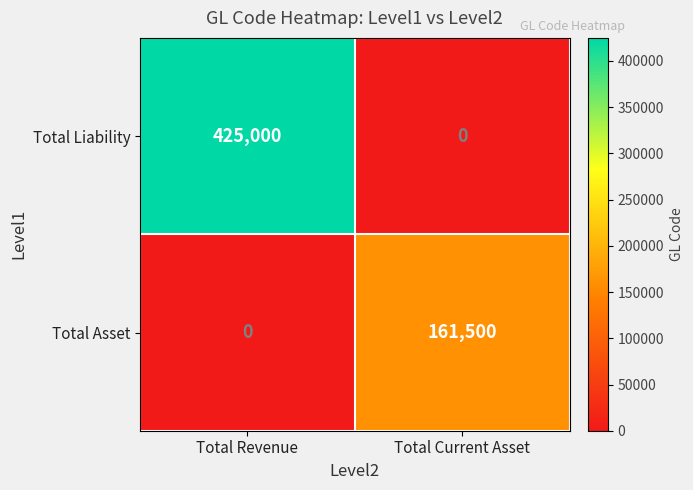

What is the difference between the maximum and minimum values in the Total Liability series?

425000